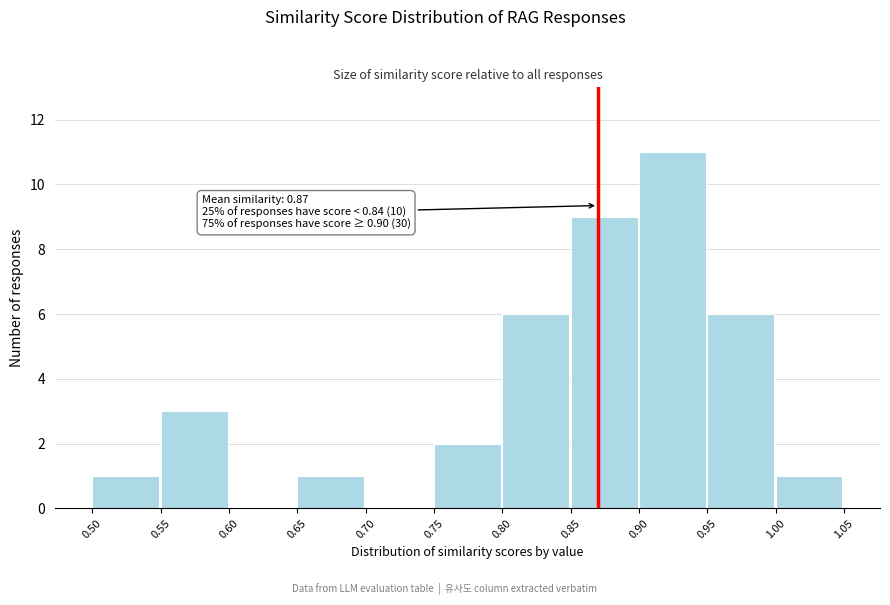

Which range on the x-axis has the tallest bar?

0.90 to 0.95